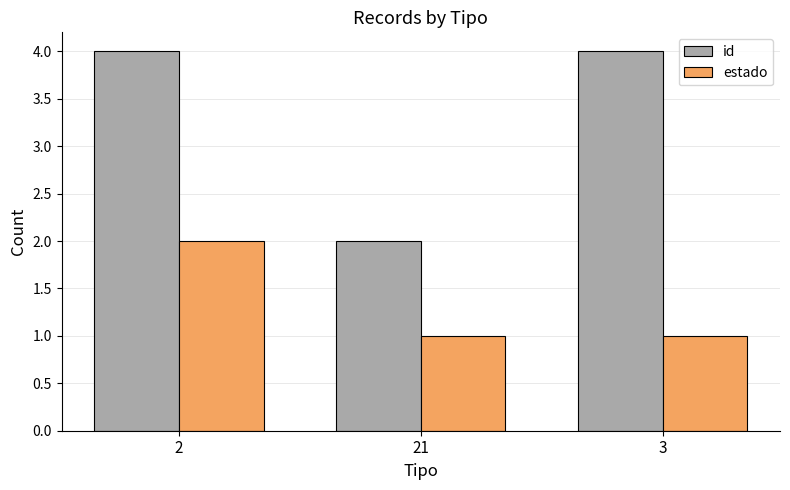

Between 2 and 3, which series saw the biggest shift?

estado